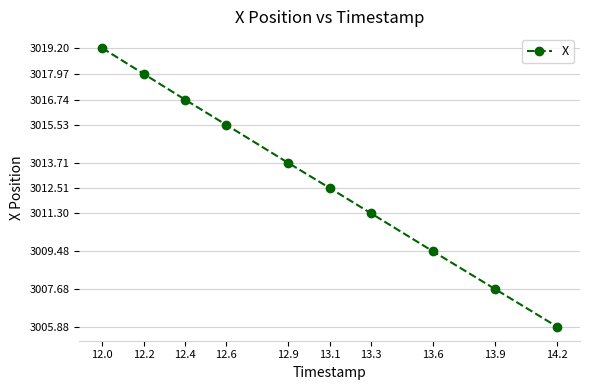

Approximately how many times larger is the value at 12.6 compared to 13.9?

1.0